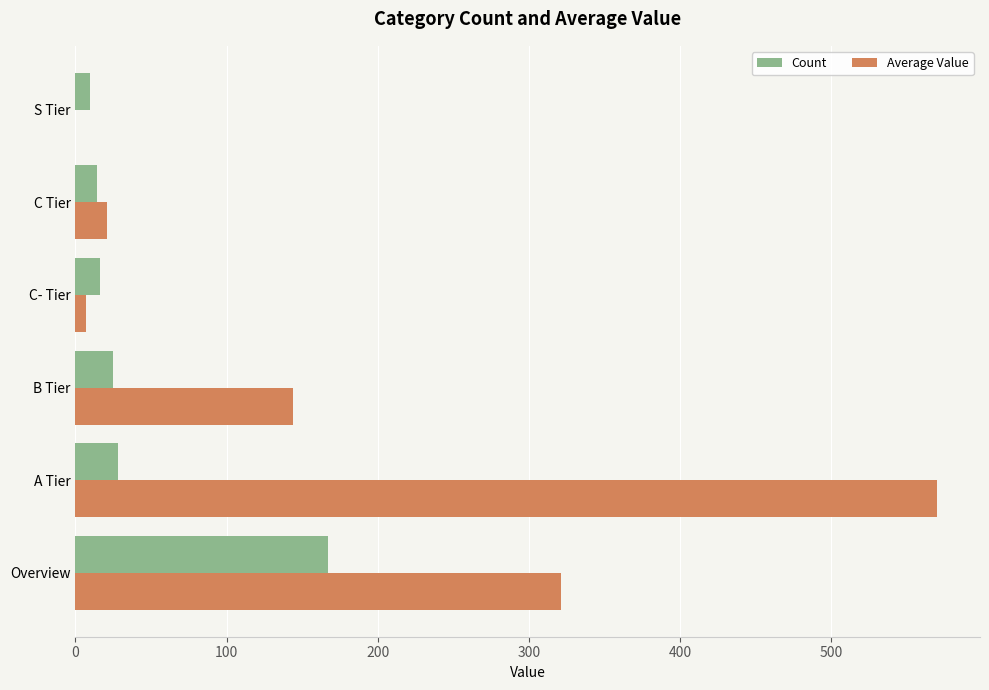

What is the total value across all series at Overview?

488.4